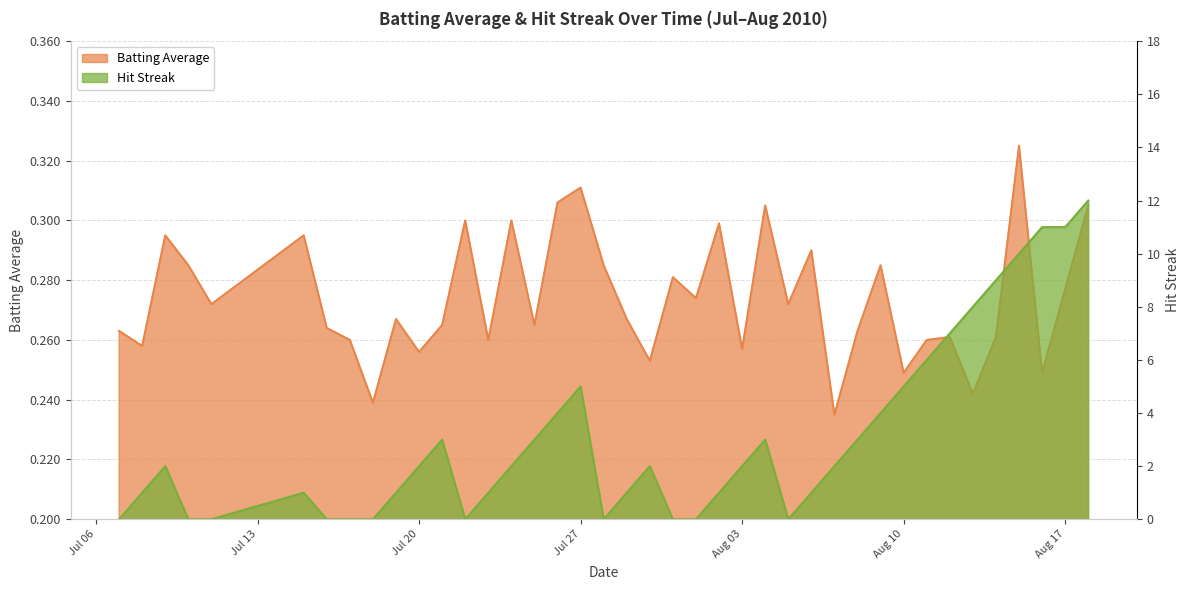

In Streak, how many points are higher than both neighbors (excluding endpoints)?

6